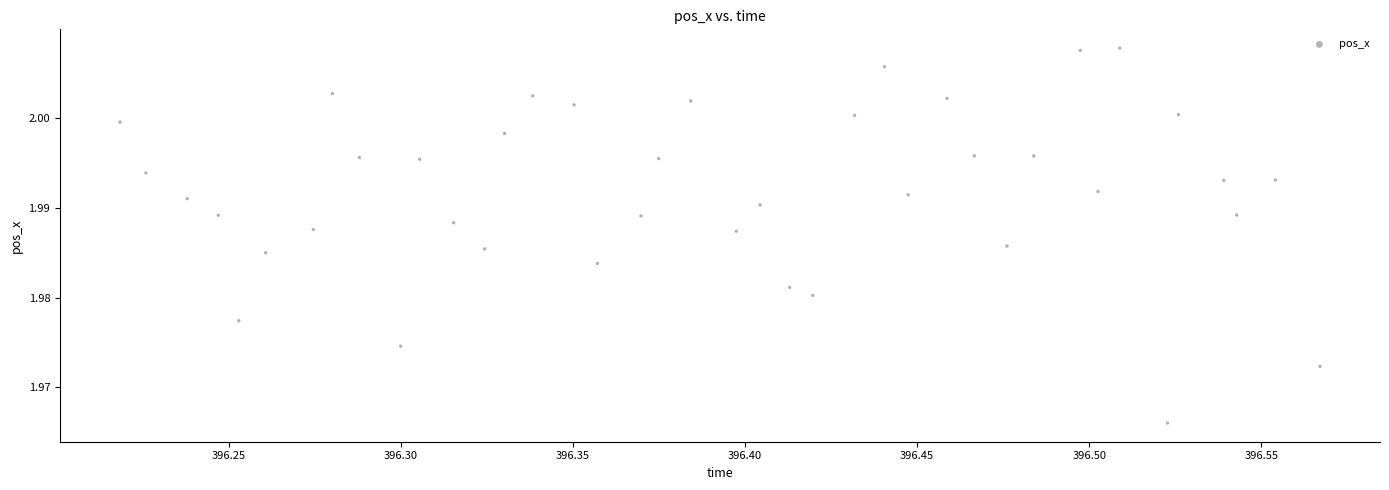

What is the range of X values (max minus min)?

0.3